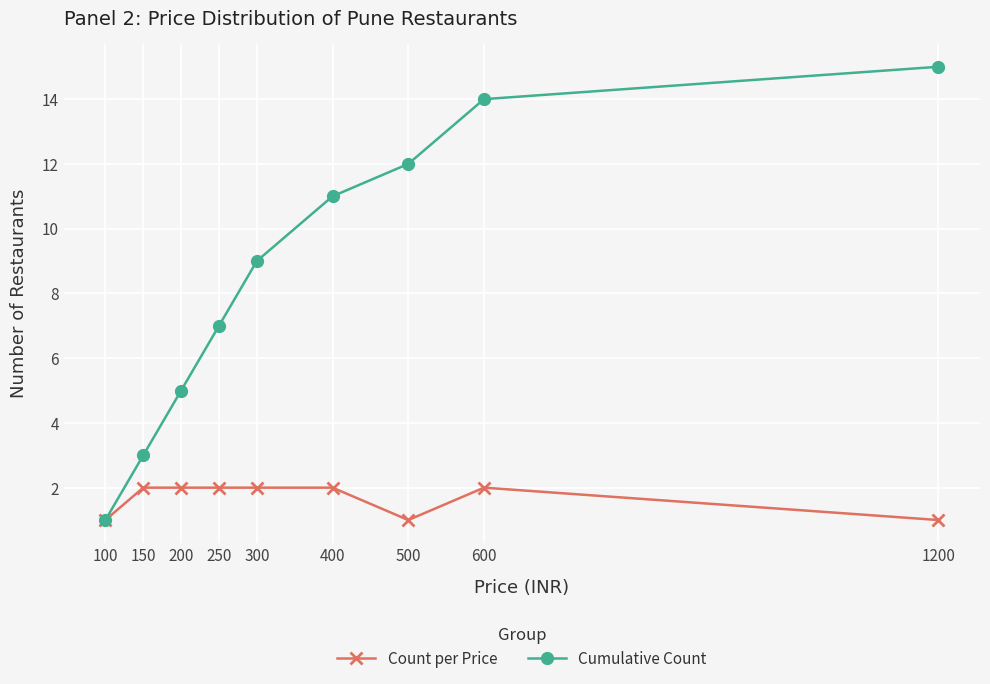

True or false: Cumulative Count has more than 0 interior local peaks.

False